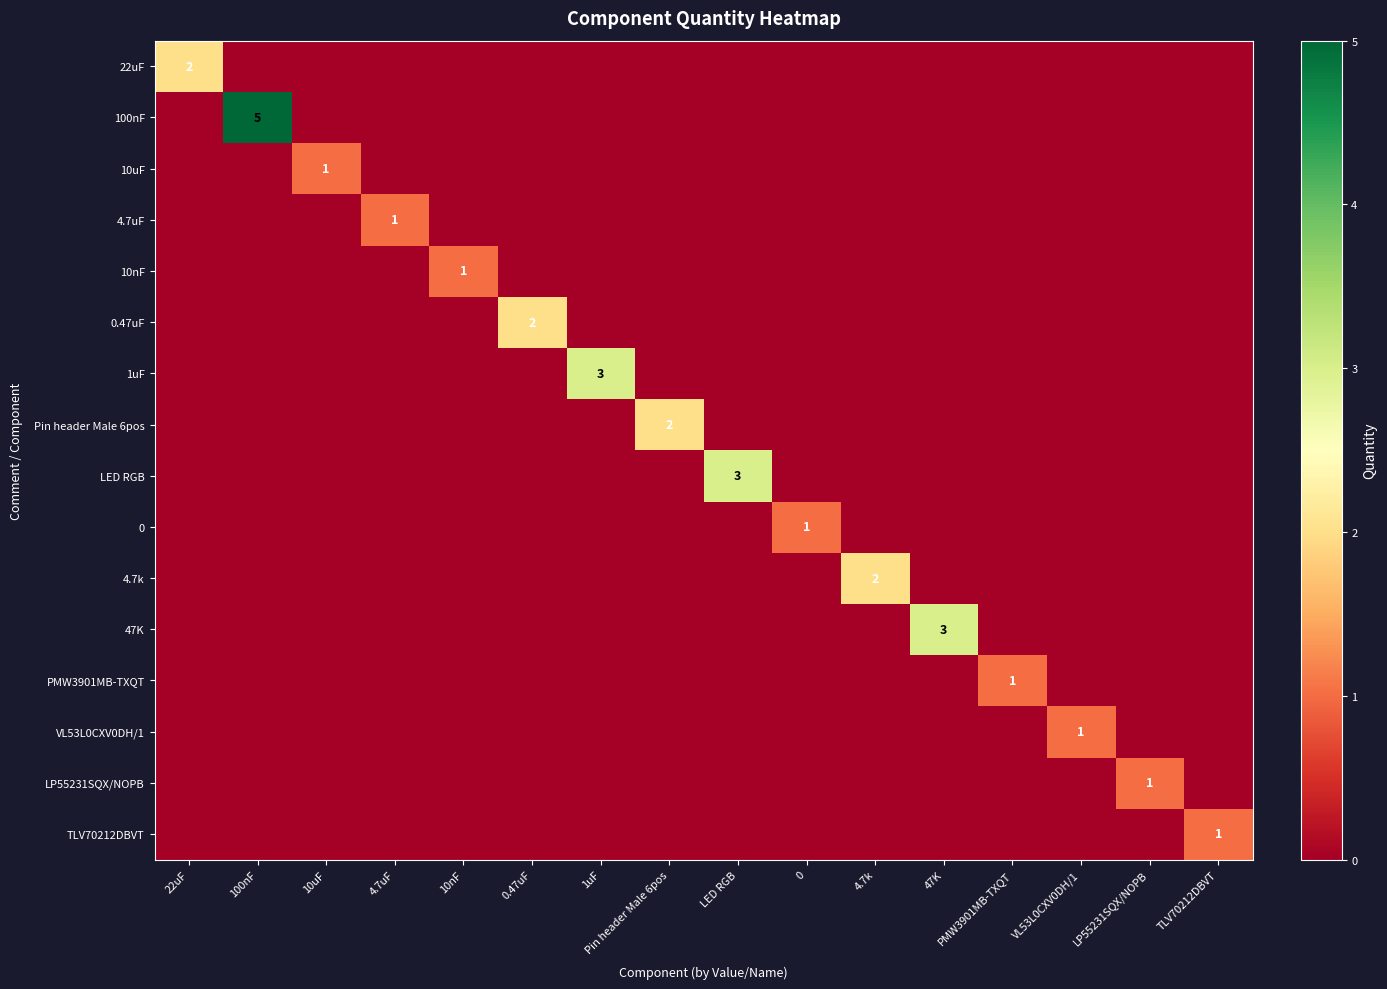

At which category is the sum across all series the highest?

100nF